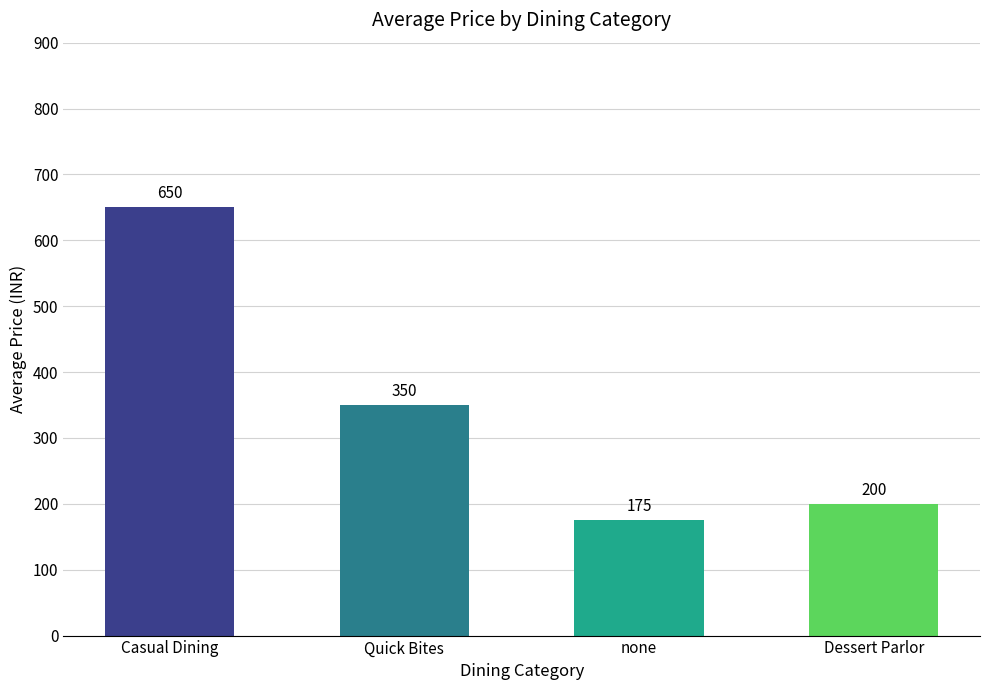

The chart shows a value of 650 at Casual Dining. True or false?

True